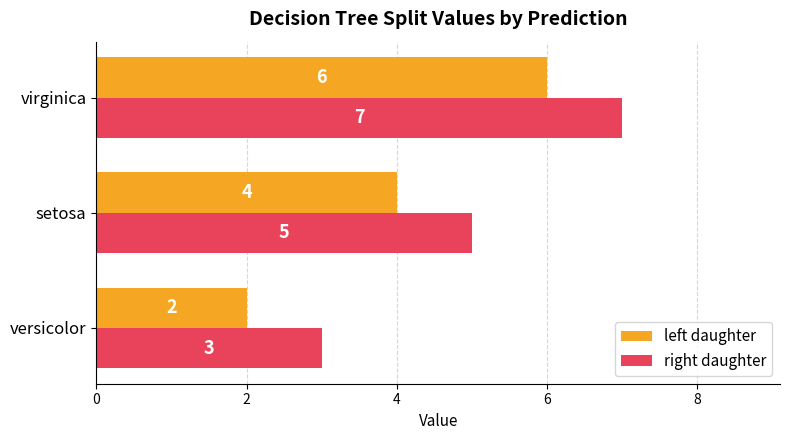

Which series has the largest total across all categories?

right daughter